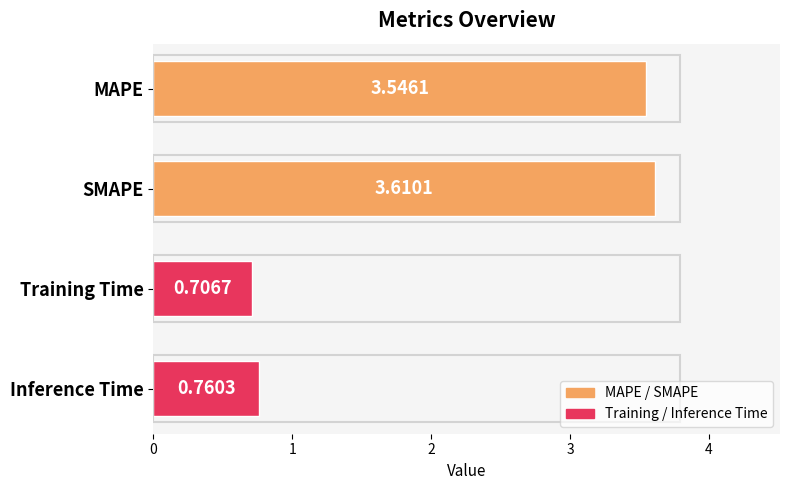

How many distinct data groups are displayed?

1